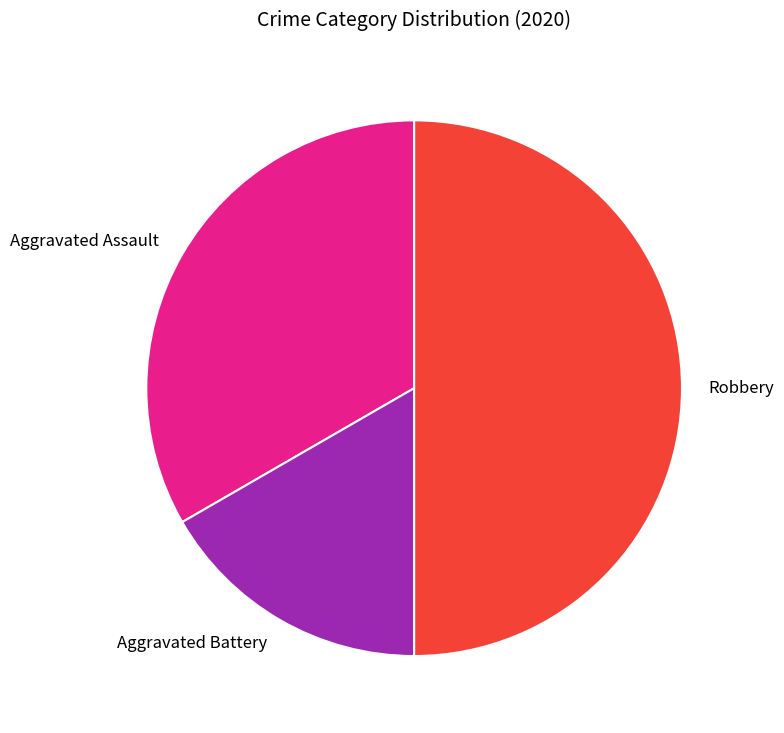

How many slices are in this pie chart?

3